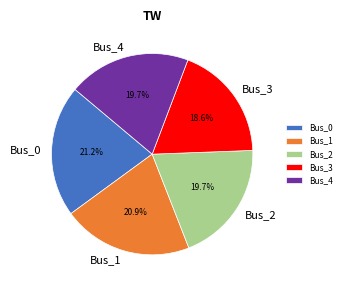

To the nearest percent, what portion does Bus_4 represent?

20%